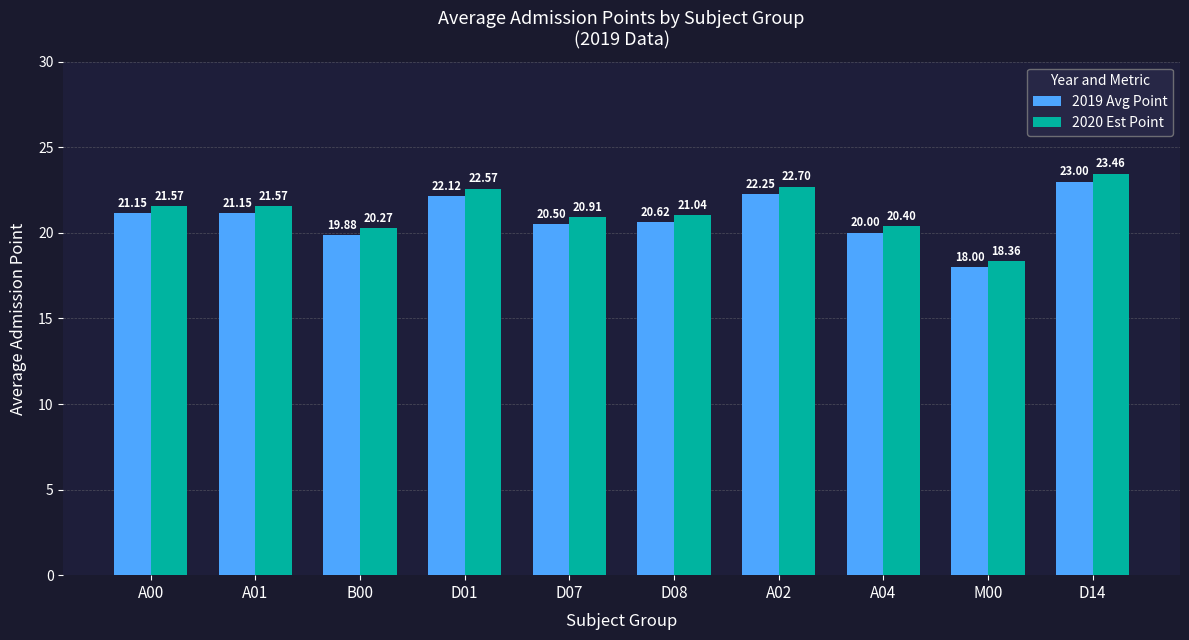

What is the label of the 4th bar from the left?

D01